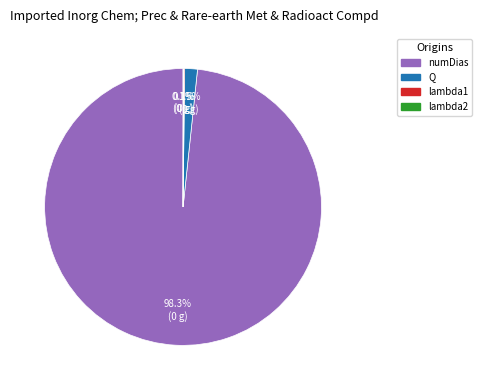

Which slice is the largest?

numDias